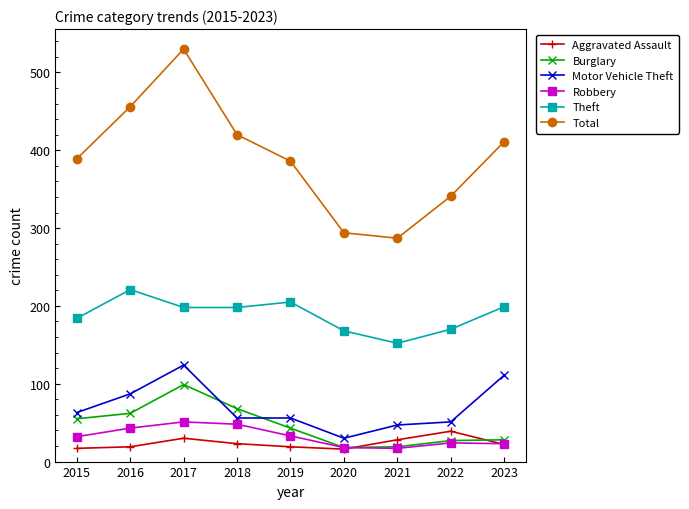

True or false: Aggravated Assault and Total intersect in this chart.

False